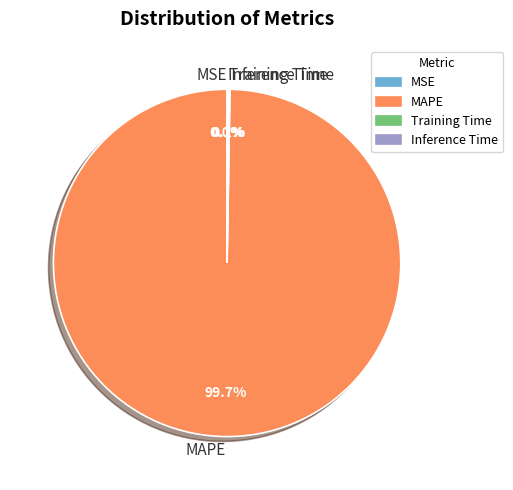

Does MAPE represent more than half of the total?

Yes